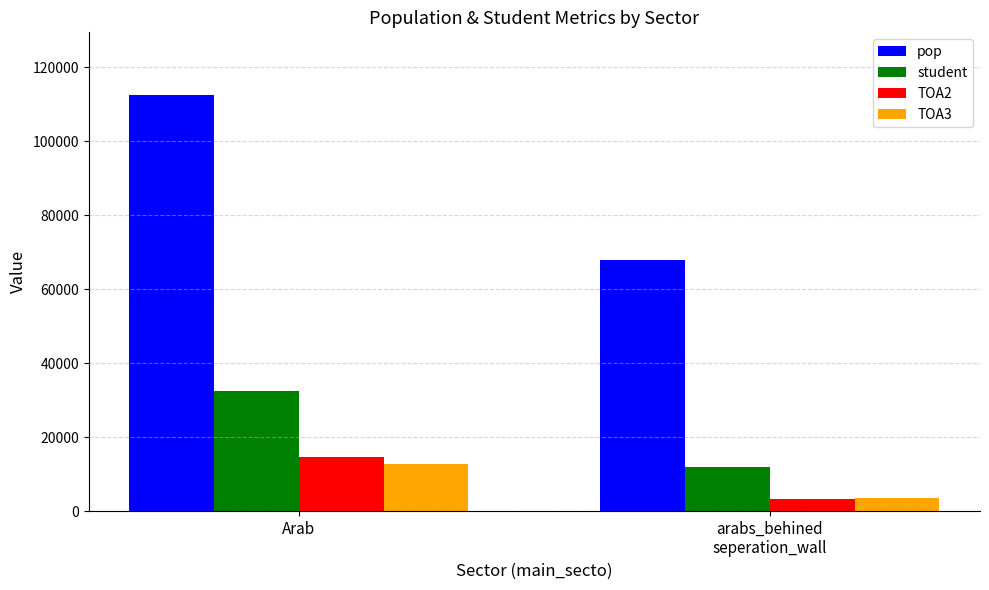

Where is student nearest to the value 22179?

arabs_behined
seperation_wall